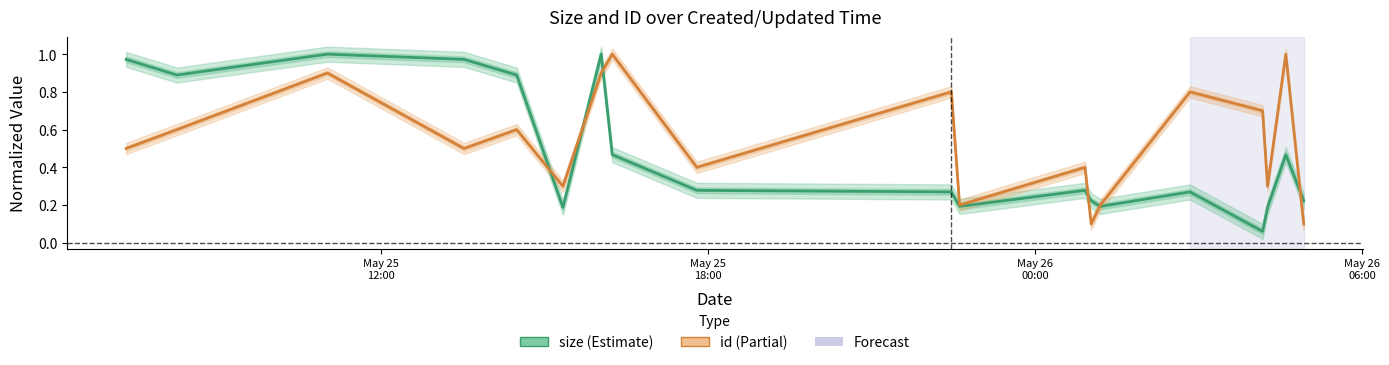

What is the average value of the id series?

0.5